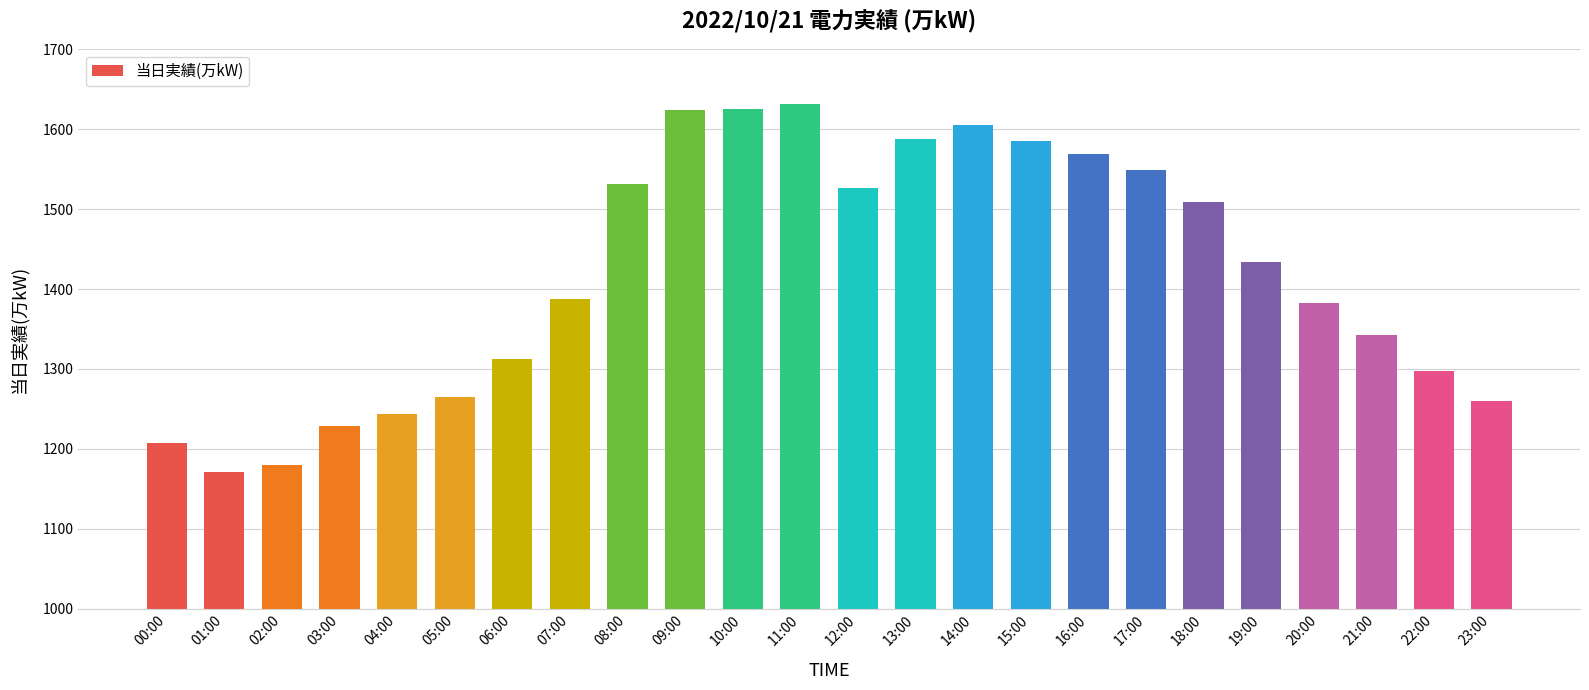

What is the label of the 14th bar from the left?

13:00